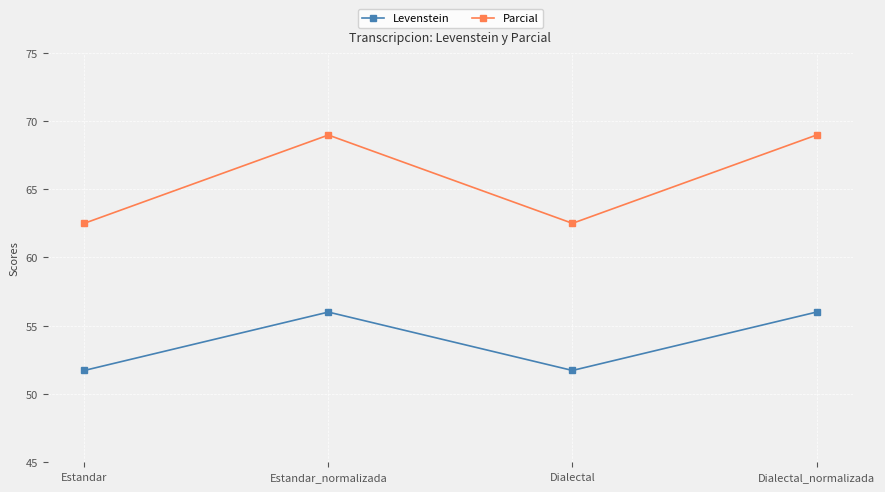

What is the difference between the Levenstein values at Estandar and Estandar_normalizada?

4.3